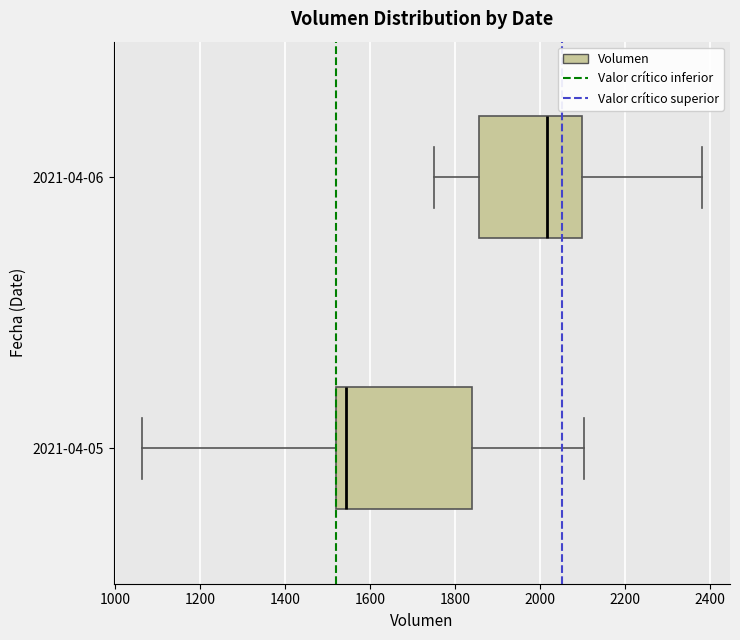

Reading bottom to top, transcribe this box plot: for each box, give where its median line is, the range the box spans, and where its two whiskers end, as read against the x-axis. The values are not printed on the chart, so give them approximately, as read against the axis.

2021-04-05: median 1540, box 1520 to 1840, whiskers 1060 to 2100
2021-04-06: median 2020, box 1860 to 2100, whiskers 1760 to 2380